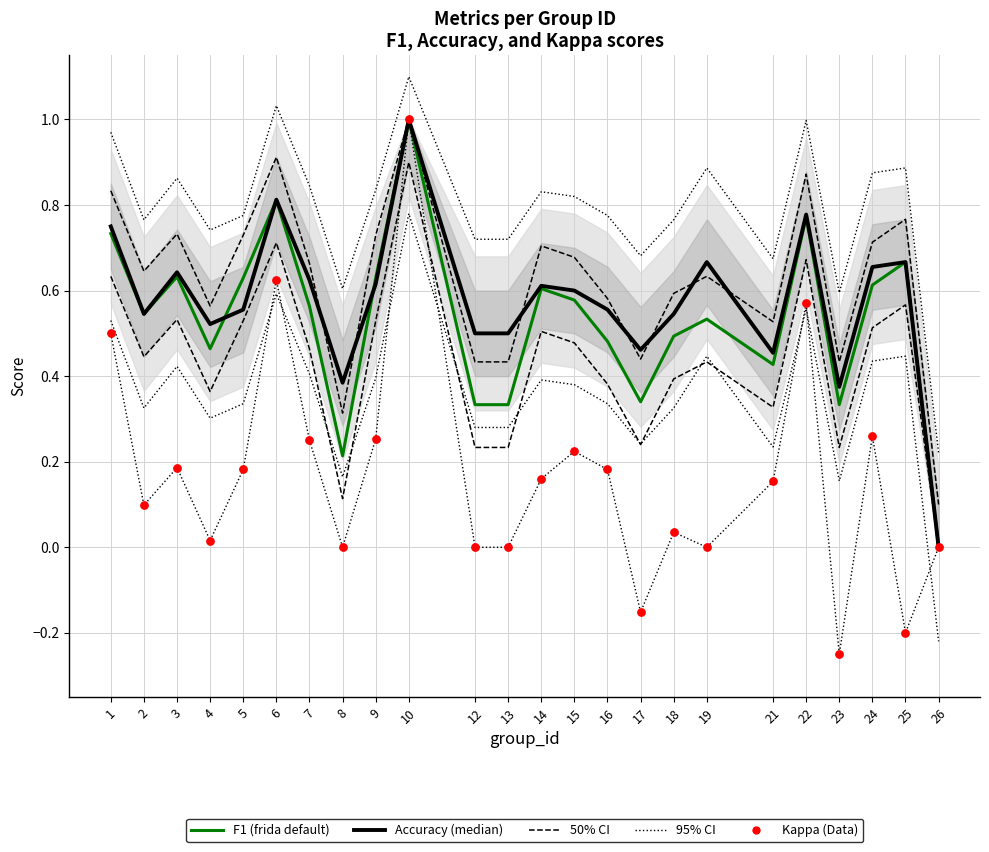

Which series has the largest total across all categories?

Accuracy (median)